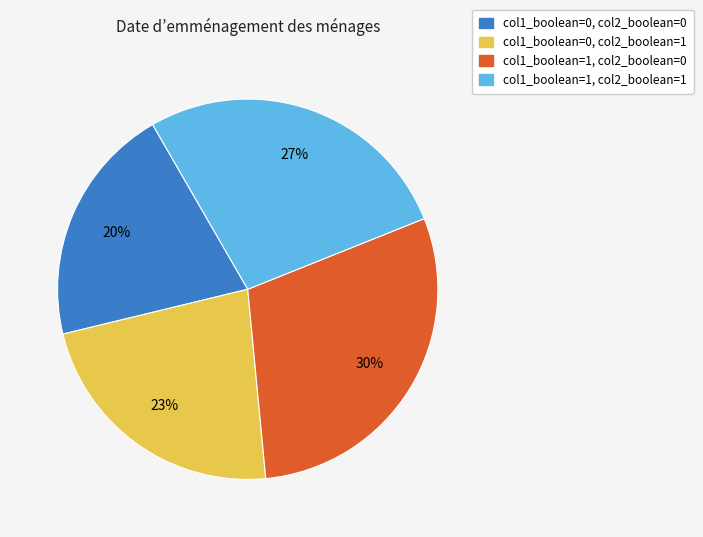

To the nearest percent, what is the combined percentage of col1_boolean=0, col2_boolean=0 and col1_boolean=1, col2_boolean=0?

50%